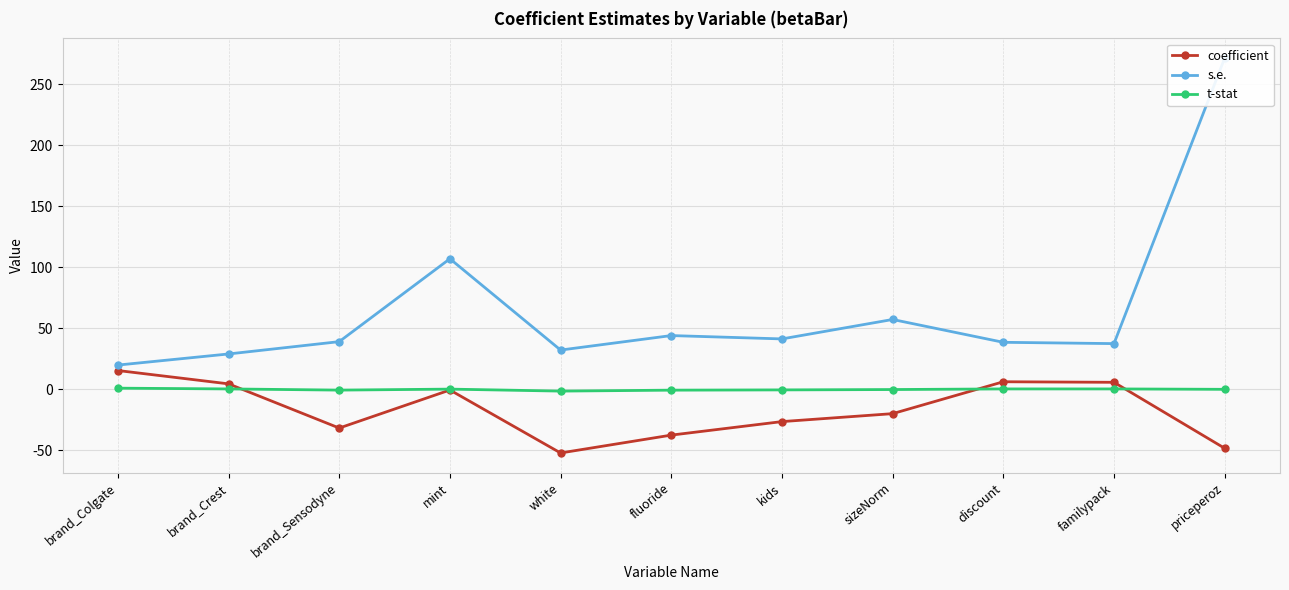

What is the label of the 9th point from the right?

brand_Sensodyne